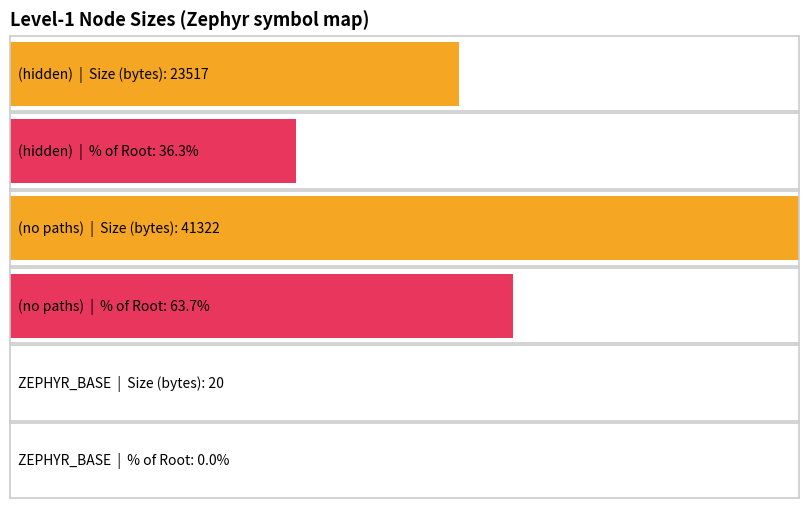

The value of Max size at (hidden) is 23517. True or false?

True